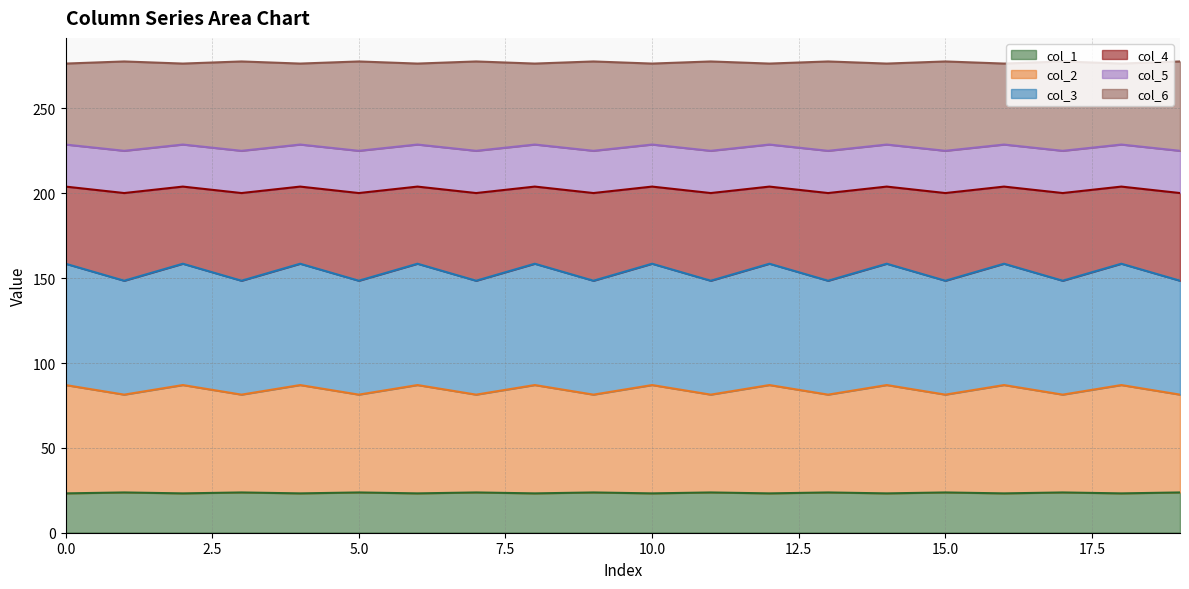

Between 1 and 0, which is larger?

1